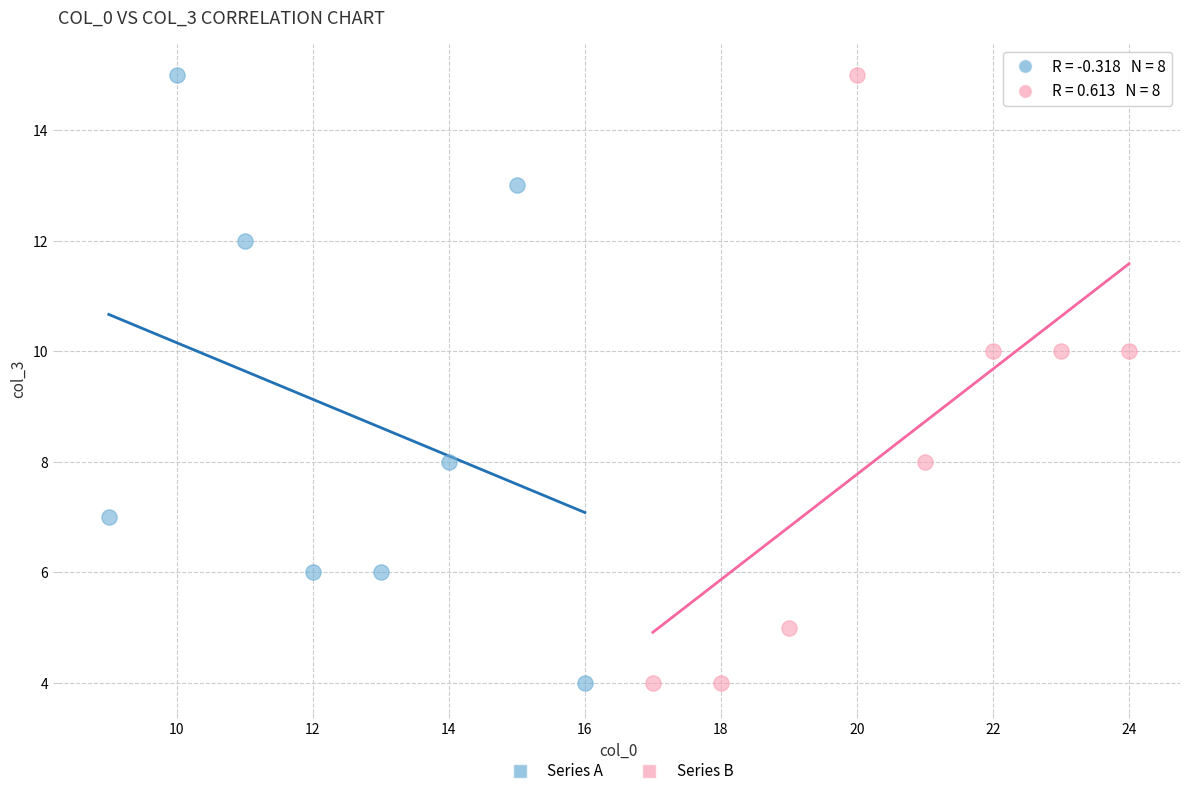

What are all the series names shown in the legend?

Series A, Series B